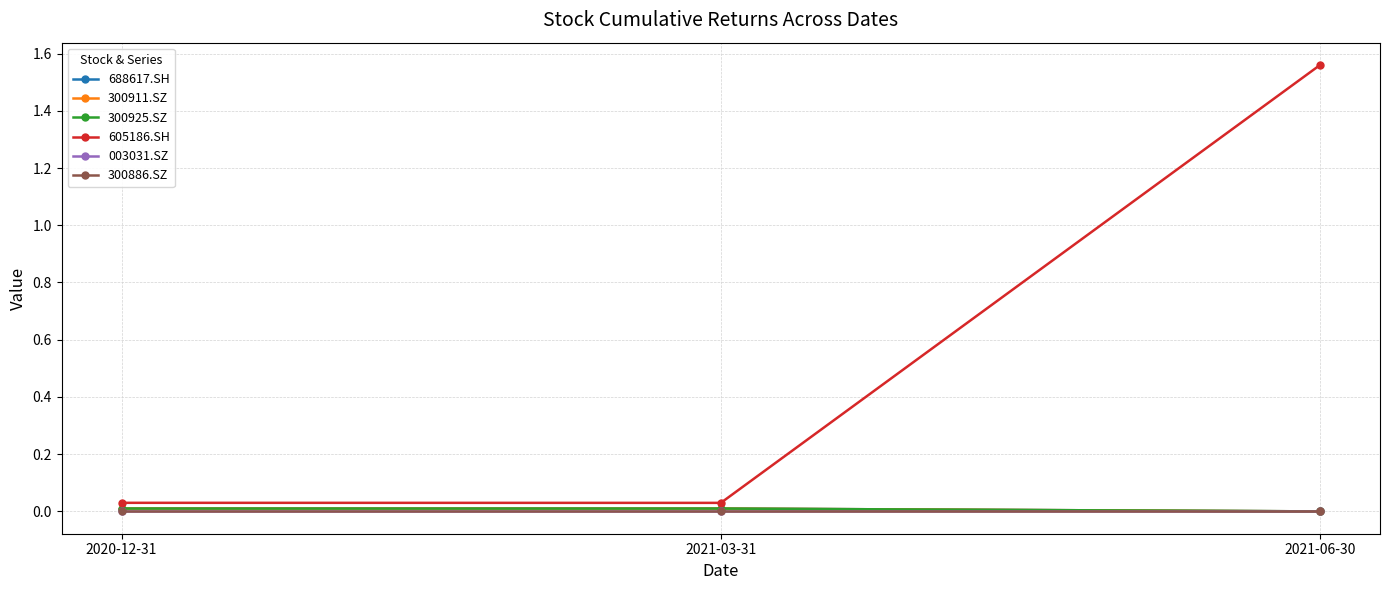

Rank the series at 2021-06-30 from lowest to highest value.

688617.SH, 300911.SZ, 300925.SZ, 003031.SZ, 300886.SZ, 605186.SH